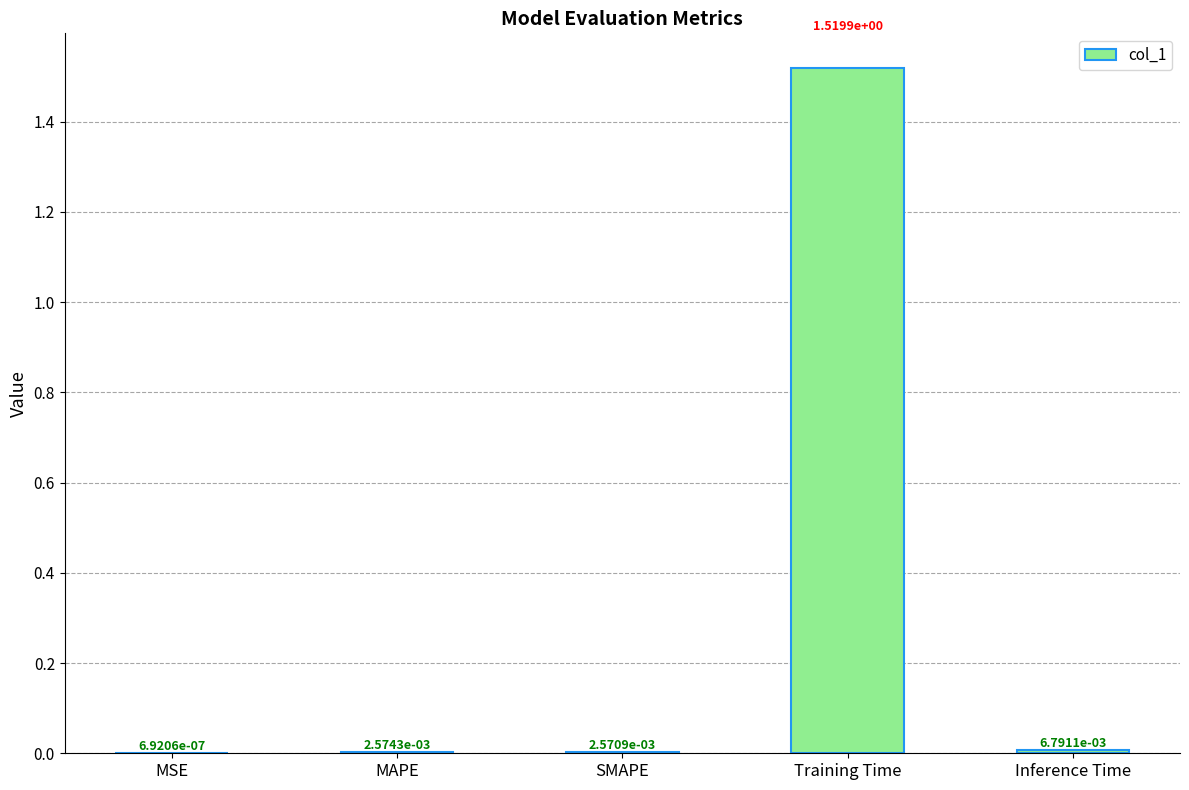

What is the change in value from SMAPE to Training Time?

+1.5